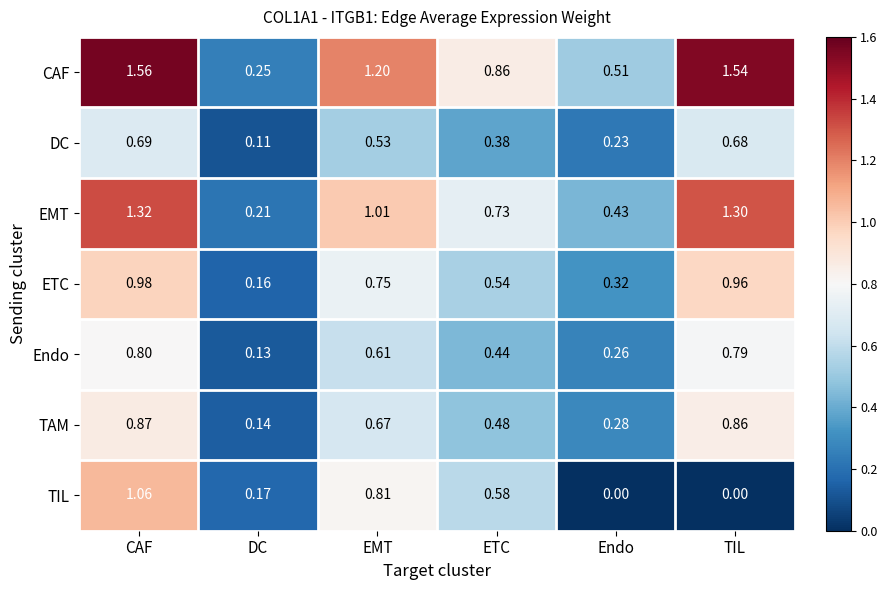

Between Endo and TIL, which series saw the biggest shift?

CAF